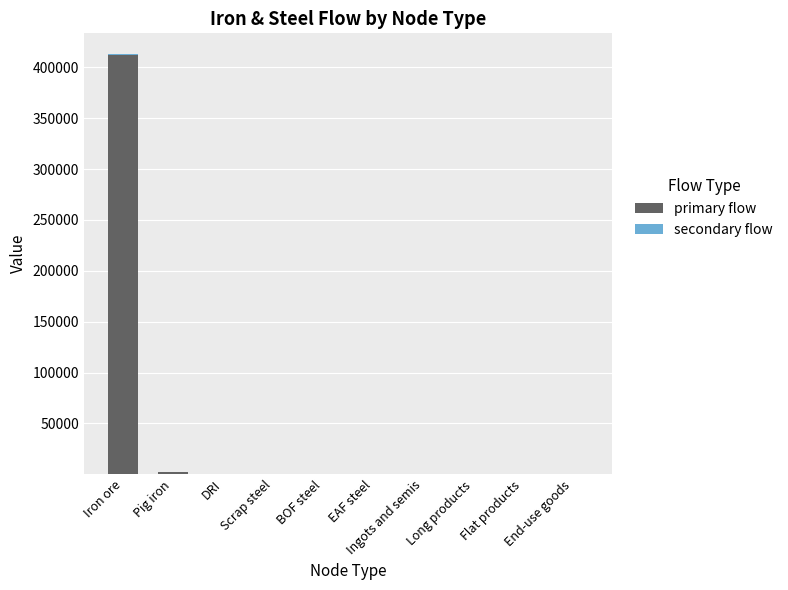

What is the difference between the primary flow values at Long products and Pig iron?

2598.0